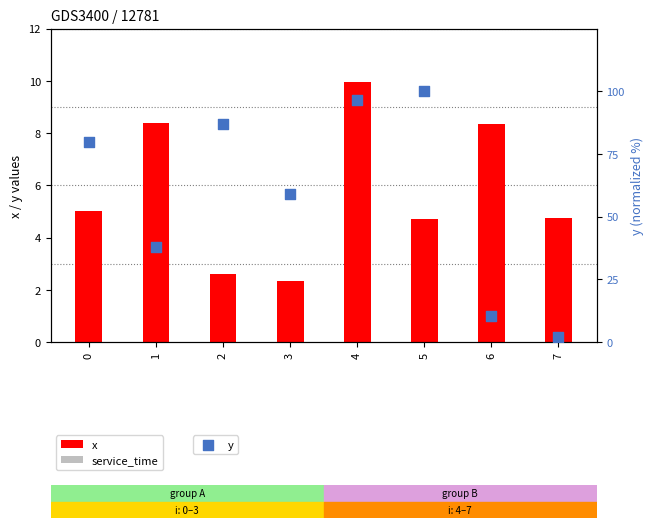

At how many categories does at least one series exceed 29?

6